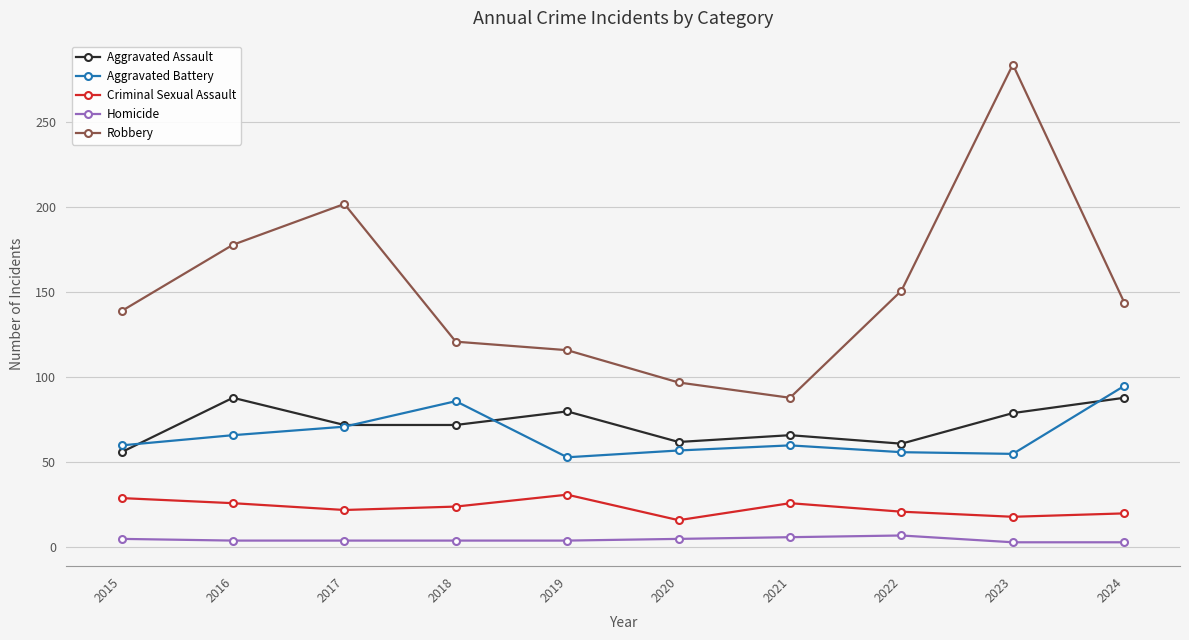

Count the number of data series in this chart.

5